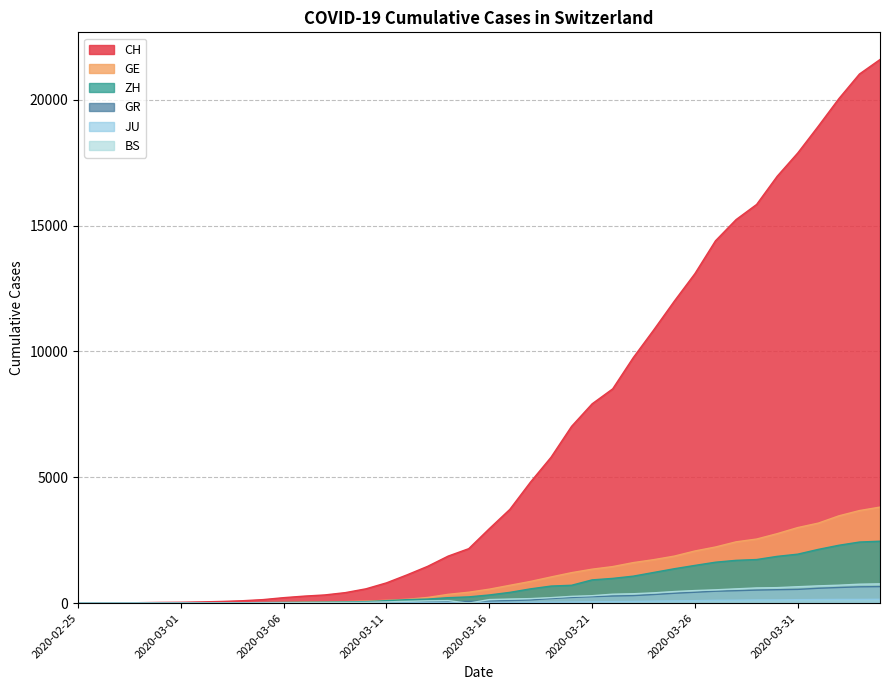

At which label is BS closest to 383?

2020-03-23